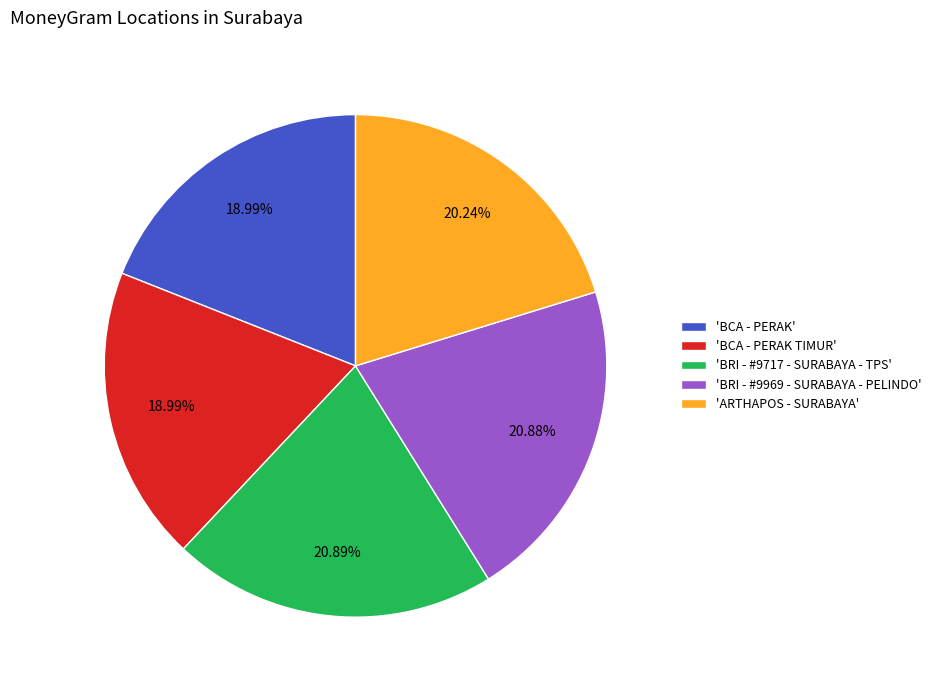

To the nearest percent, what is the difference between the largest and smallest slice percentages?

2%